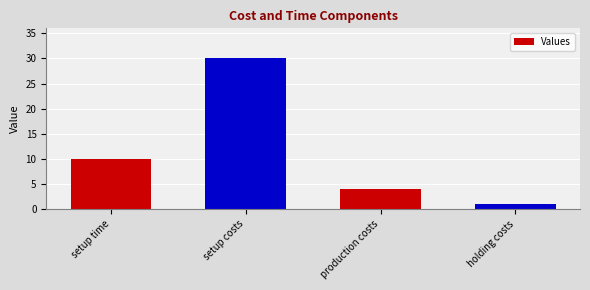

What is the change in value from setup costs to holding costs?

-29